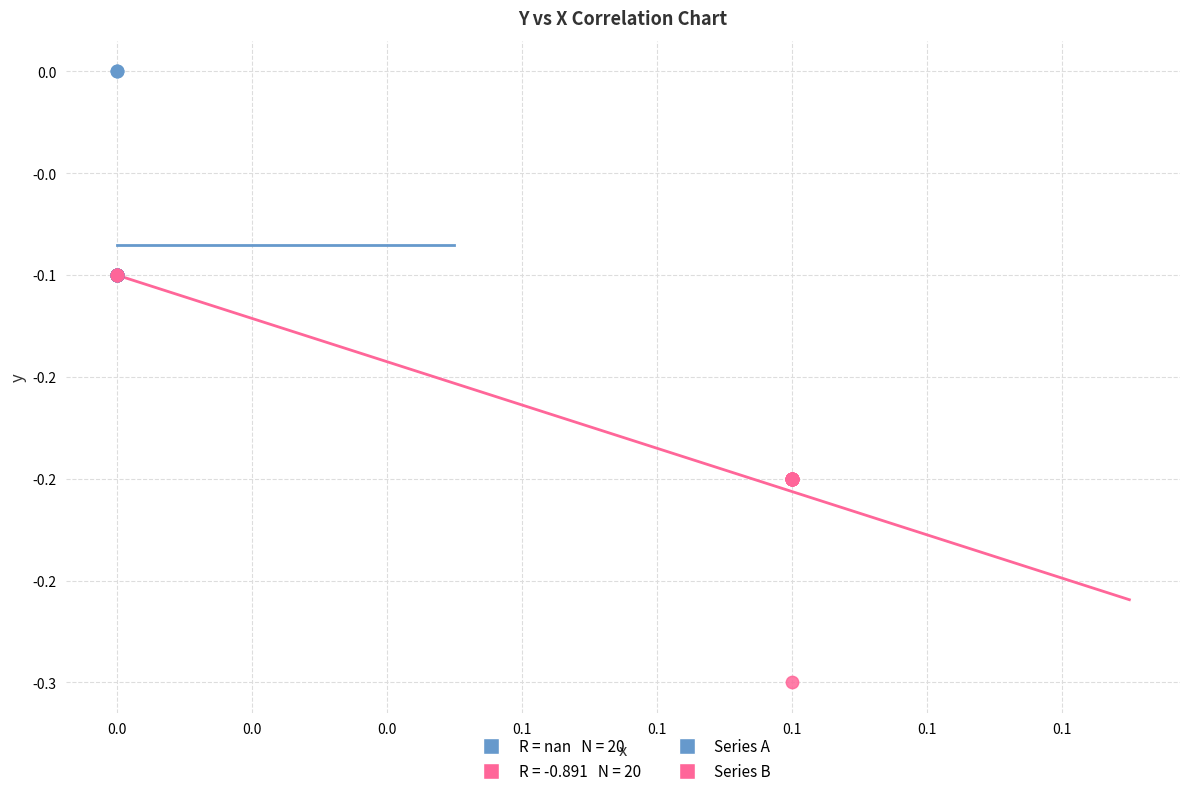

Which series reaches the maximum Y coordinate?

Series A